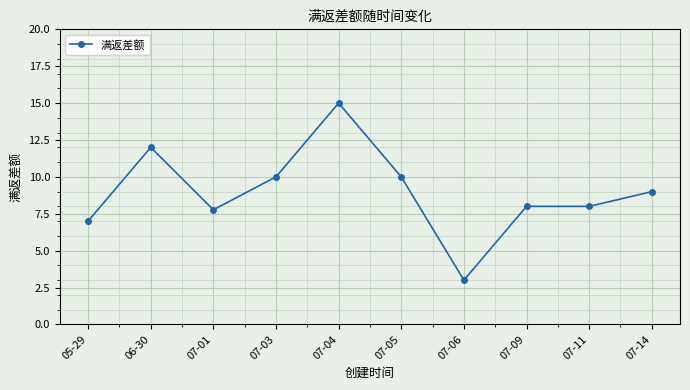

Does the chart have visible grid lines?

Yes